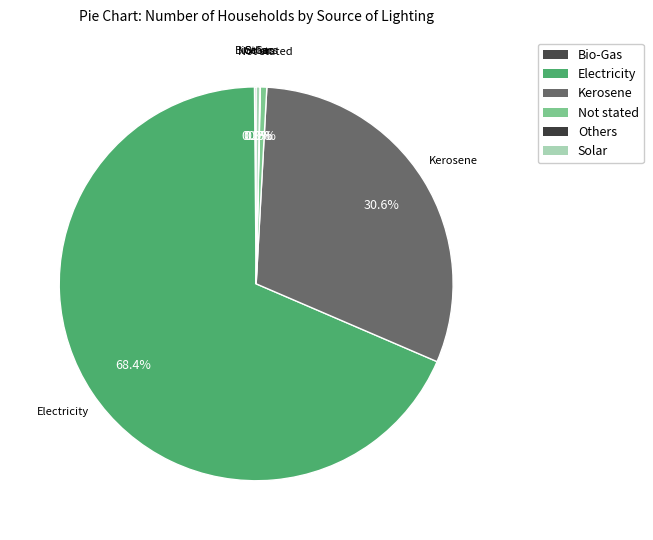

To the nearest percent, what is the combined percentage of Not stated and Kerosene?

31%